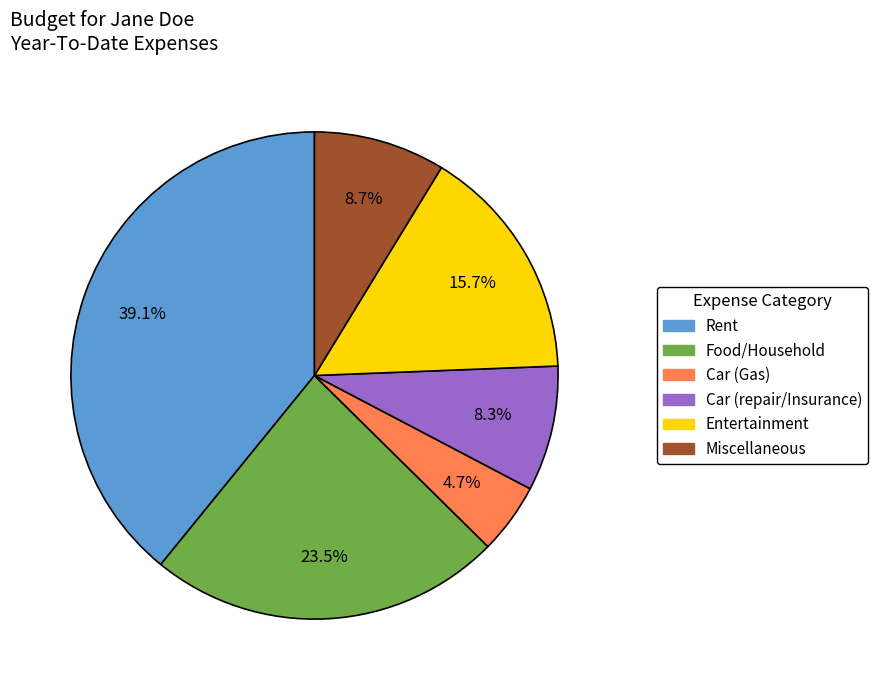

To the nearest percent, what is the difference between the largest and smallest slice percentages?

34%